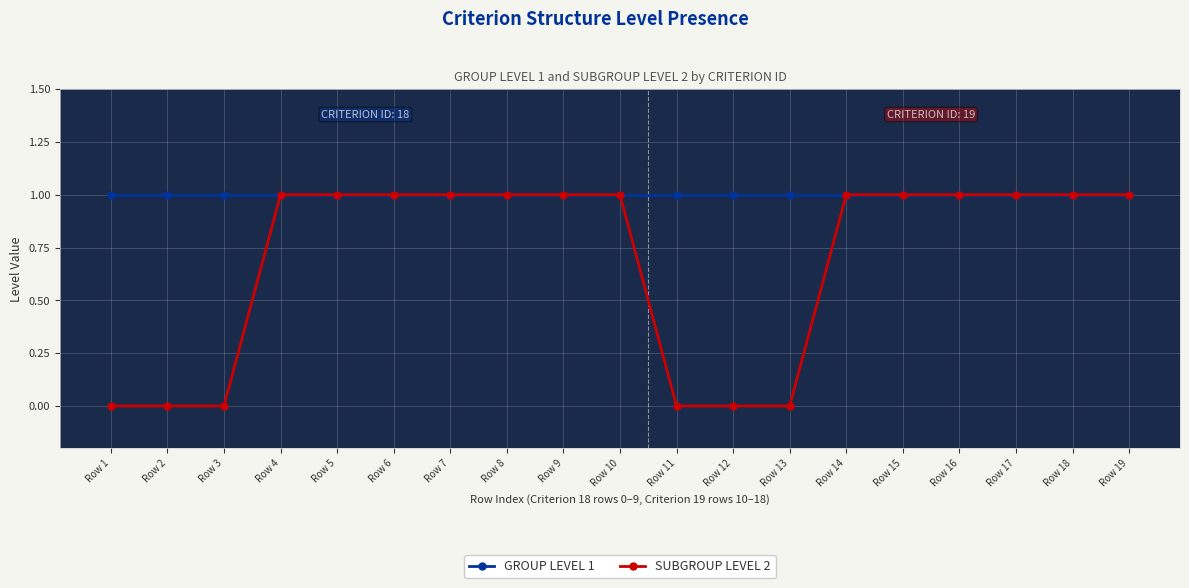

Which series has the largest total across all categories?

GROUP LEVEL 1